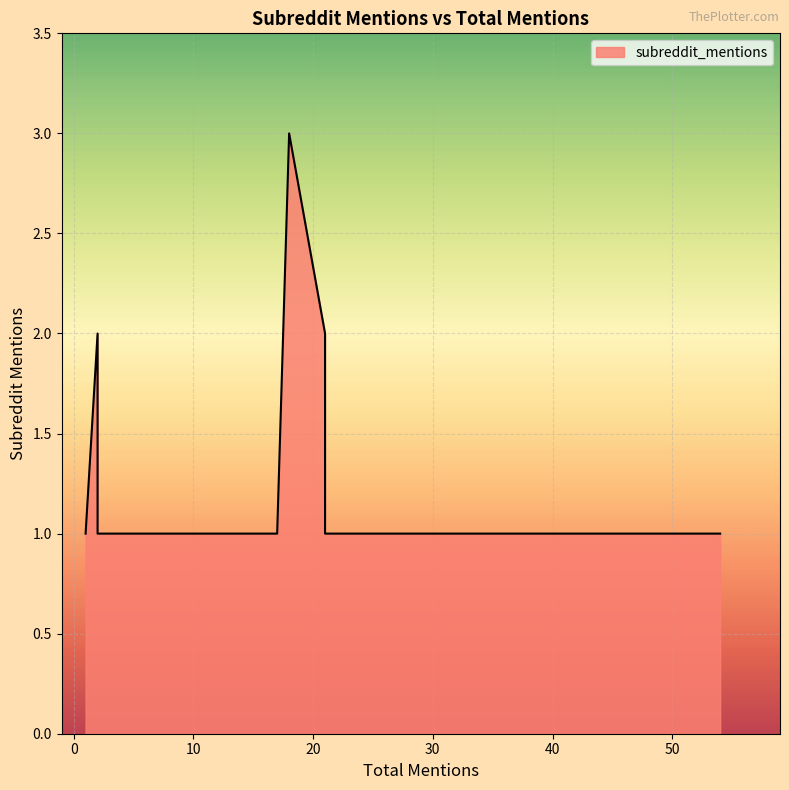

What is the maximum value shown in the chart?

3